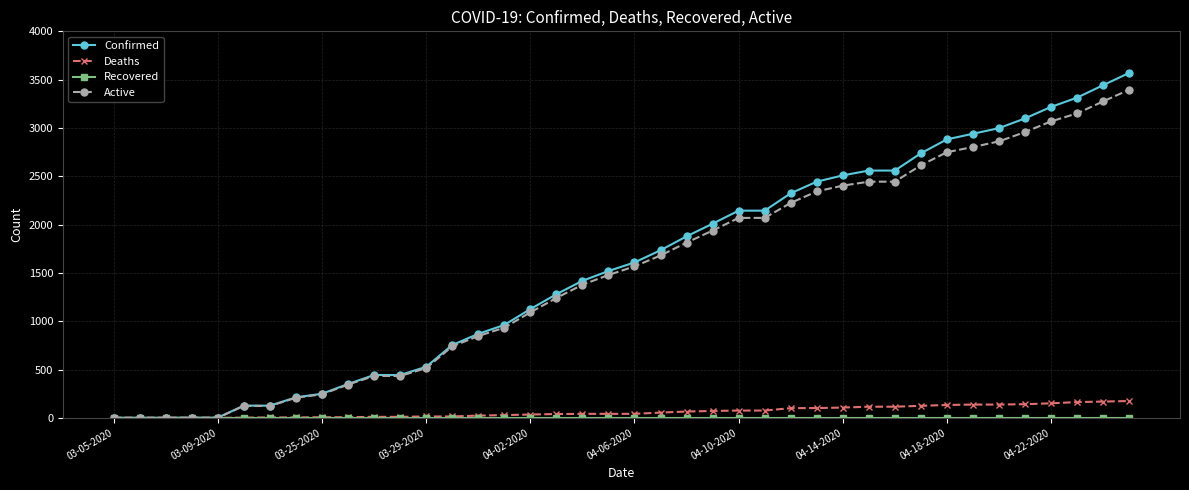

Which series has the largest range (max minus min)?

Confirmed